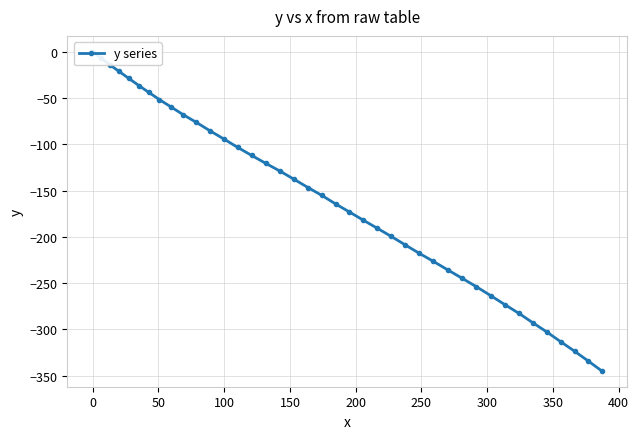

What is the sum of all values?

-6515.1